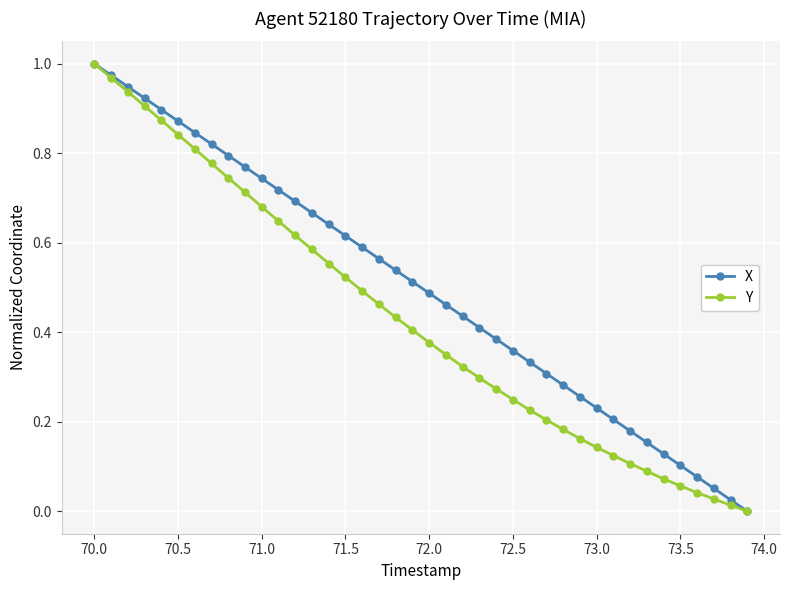

Rank the series by their average value, from highest to lowest.

X, Y